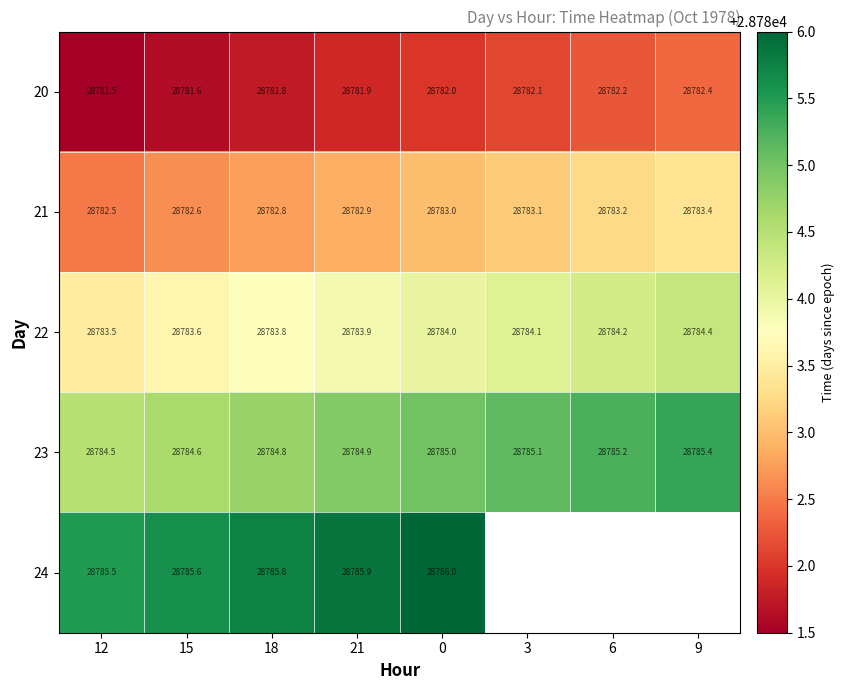

Which has a higher value, 21 or 12?

21